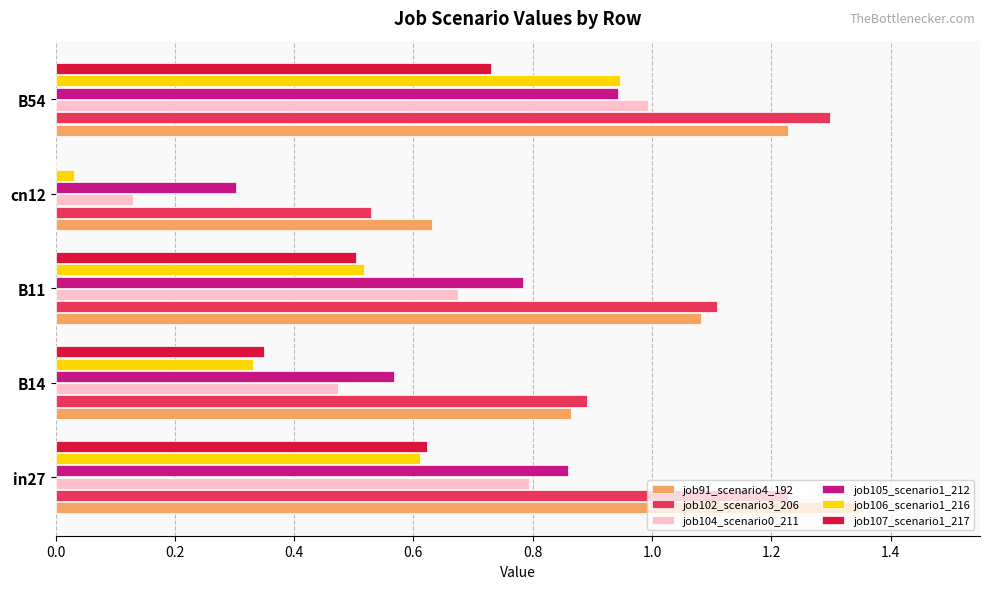

Is it true that job107_scenario1_217 equals 0.6 at in27?

True